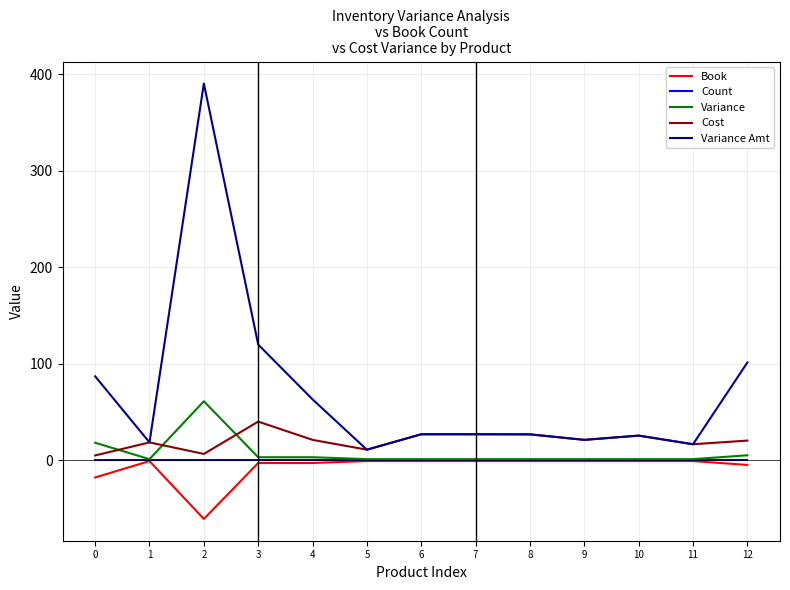

Where do Cost and Variance first cross each other?

0 and 1